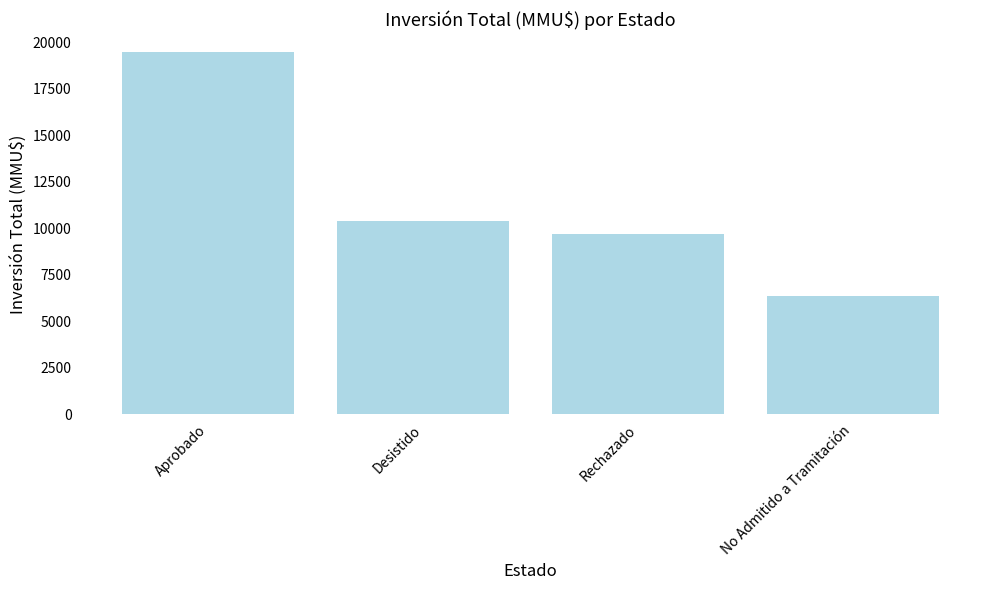

Where is the data nearest to the value 12904?

Desistido